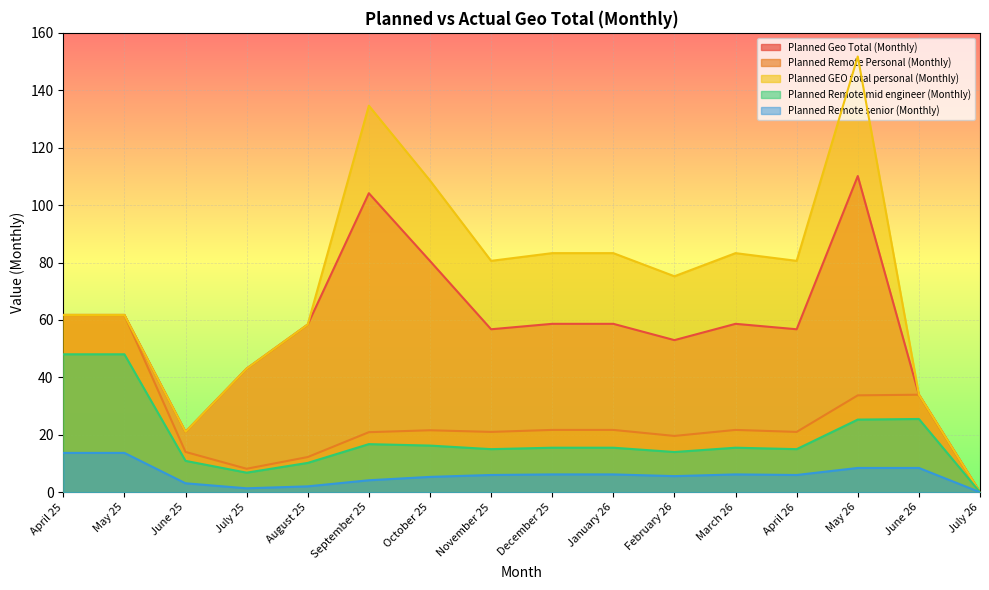

Is the value of Planned Remote Personal (Monthly) at November 25 greater than the value of Planned Remote senior (Monthly) at June 26?

Yes